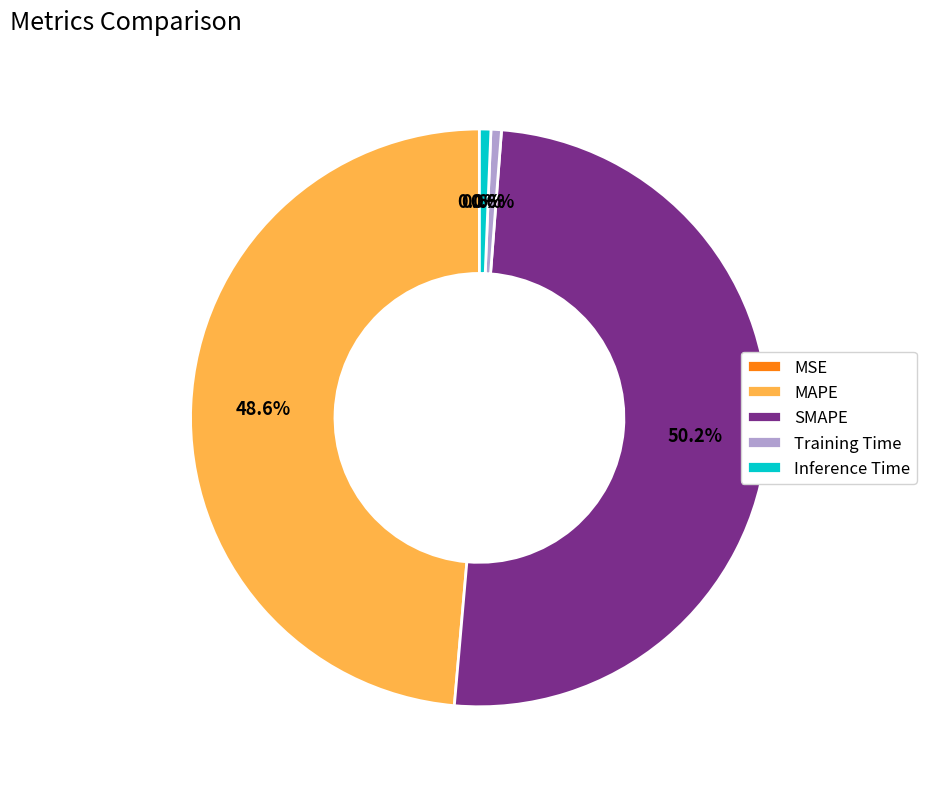

What is the largest slice in the pie chart?

SMAPE